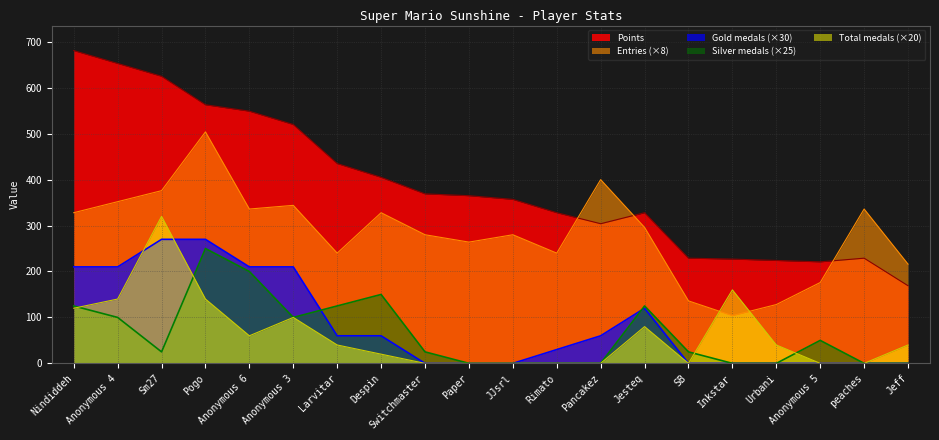

The value of Silver at peaches is 0. True or false?

True